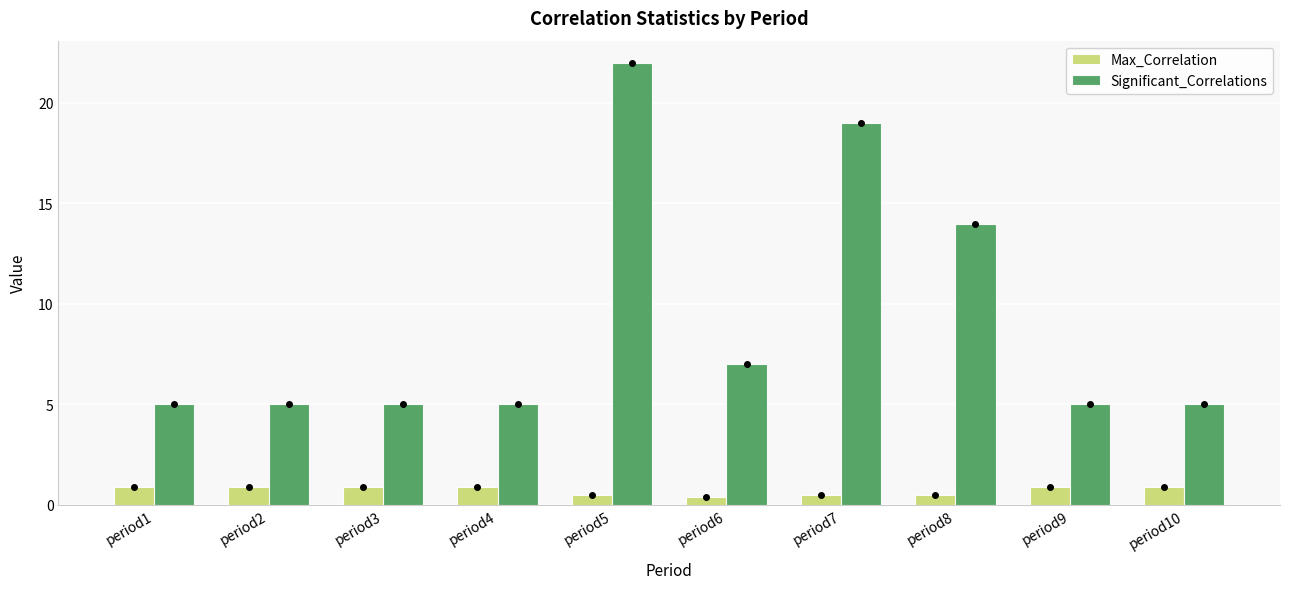

Which category has the highest value in the Significant_Correlations series?

period5